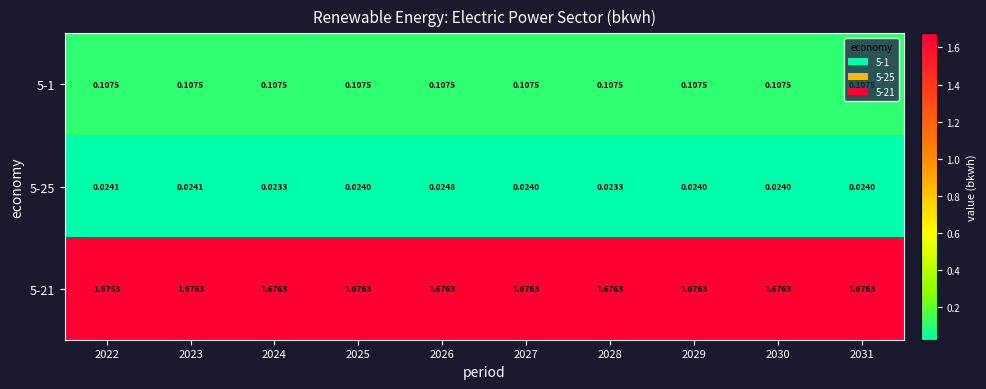

How many data points does each series have?

10